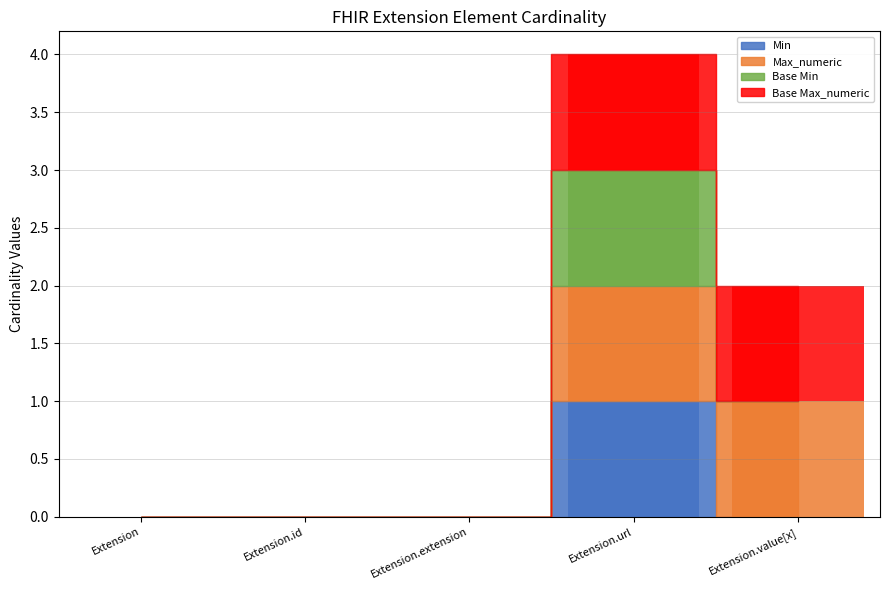

Reading left to right, list all the values displayed in this chart.

Min: Extension=0	Extension.id=0	Extension.extension=0	Extension.url=1	Extension.value[x]=0
Max_numeric: Extension=0	Extension.id=0	Extension.extension=0	Extension.url=1	Extension.value[x]=1
Base Min: Extension=0	Extension.id=0	Extension.extension=0	Extension.url=1	Extension.value[x]=0
Base Max_numeric: Extension=0	Extension.id=0	Extension.extension=0	Extension.url=1	Extension.value[x]=1